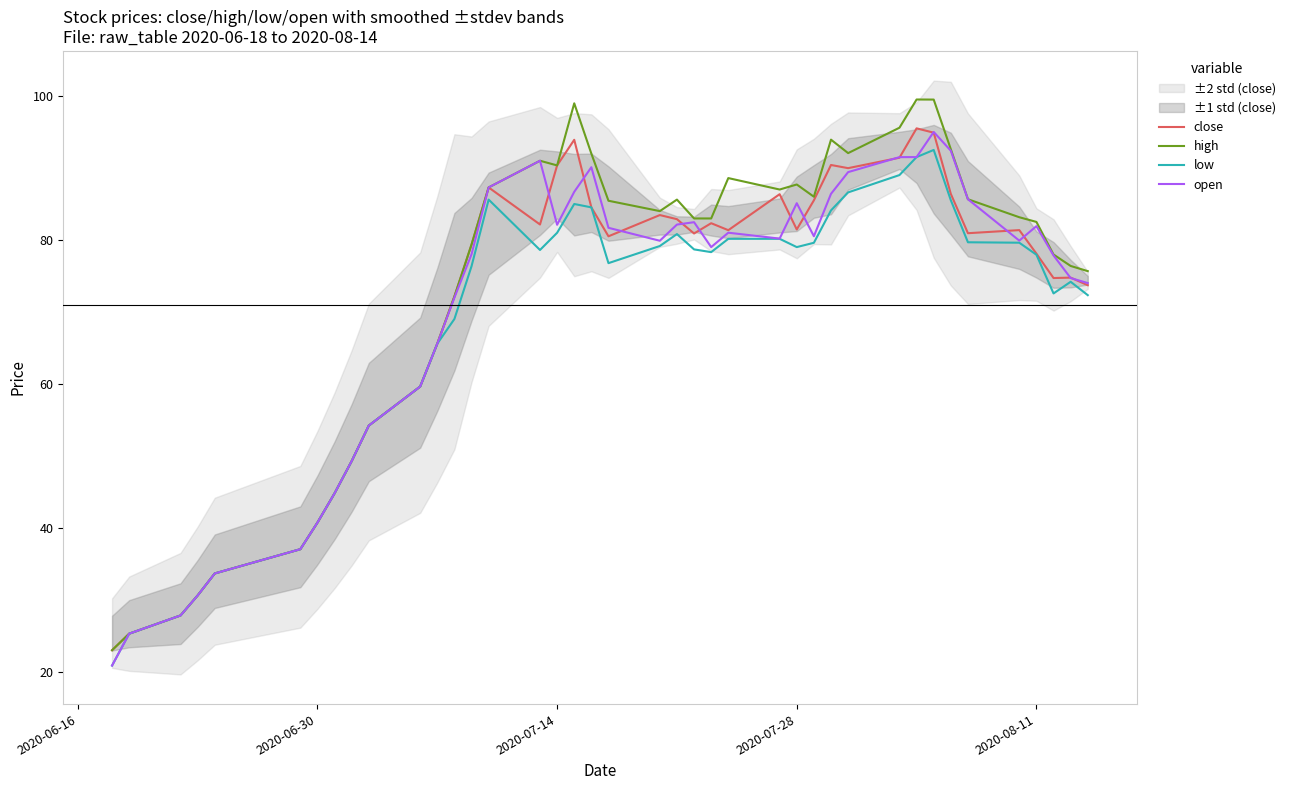

Is it true that close equals 40.7 at 2020-06-30?

True